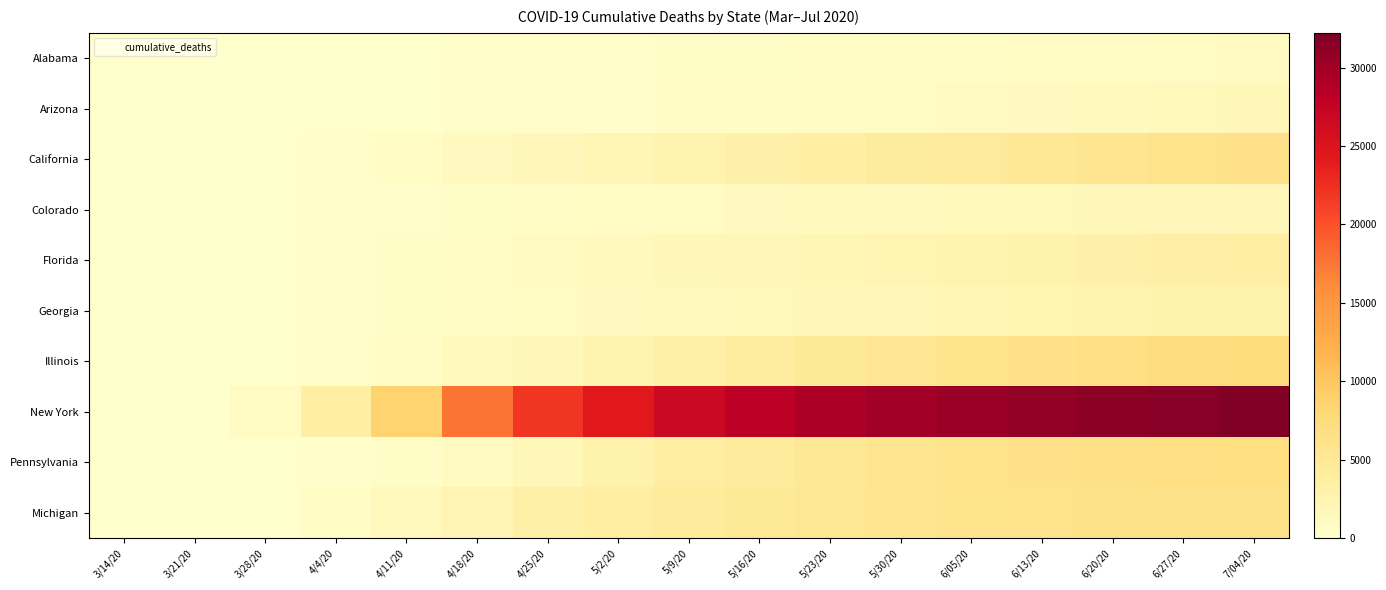

At 6/20/20, list the series in order from largest to smallest.

New York, Illinois, Pennsylvania, Michigan, California, Florida, Georgia, Colorado, Arizona, Alabama